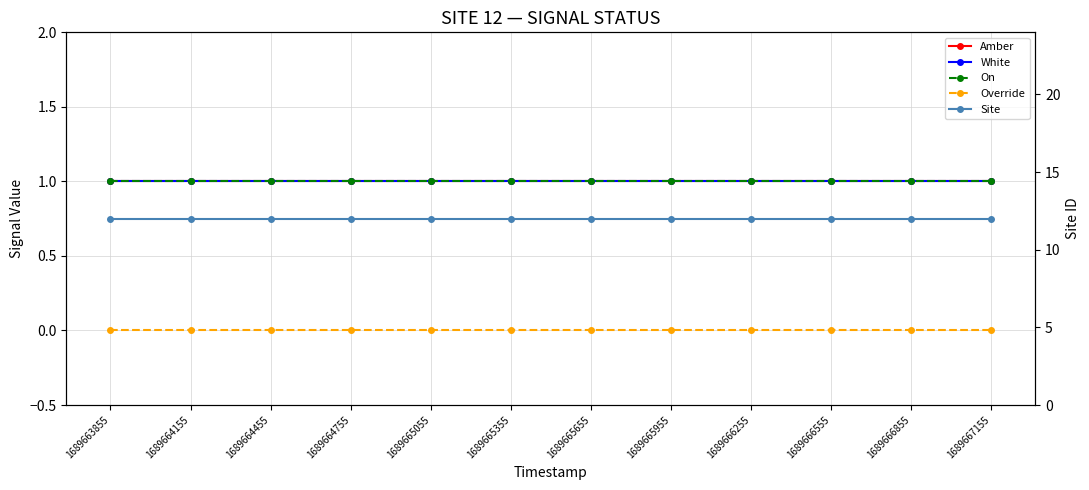

Between 1689666255 and 1689665955, which is larger?

1689666255